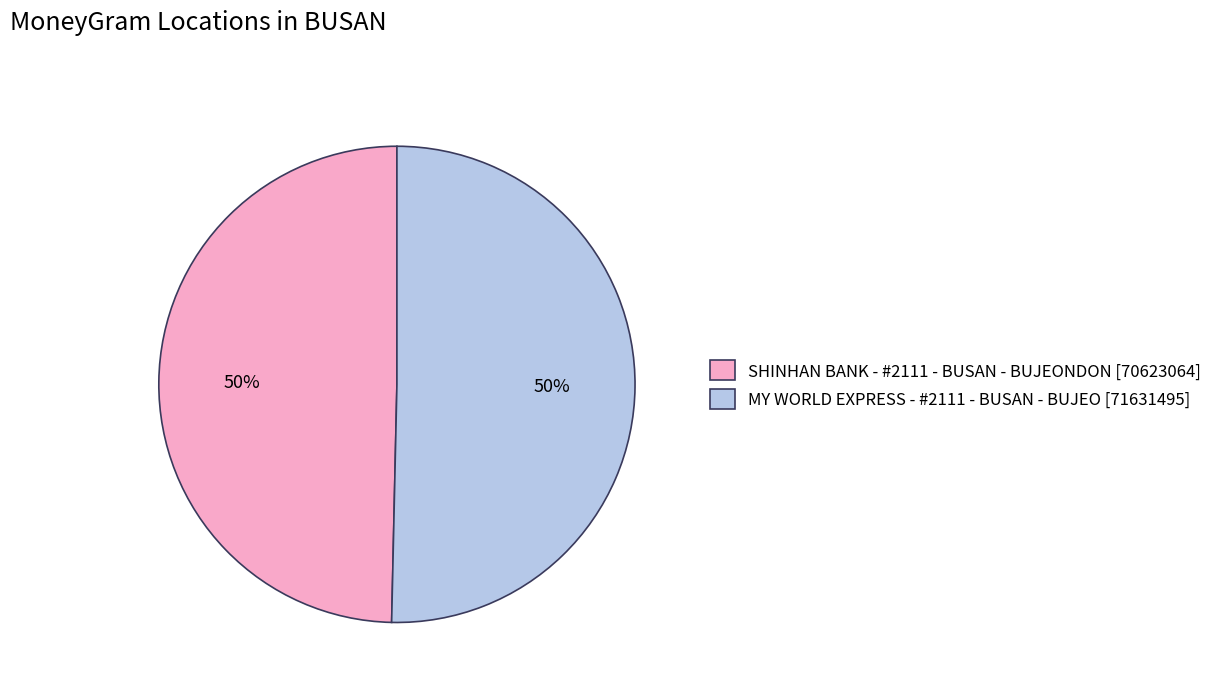

What is the ratio of the value at MY WORLD EXPRESS - #2111 - BUSAN - BUJEO [71631495] to the value at SHINHAN BANK - #2111 - BUSAN - BUJEONDON [70623064]?

1.0